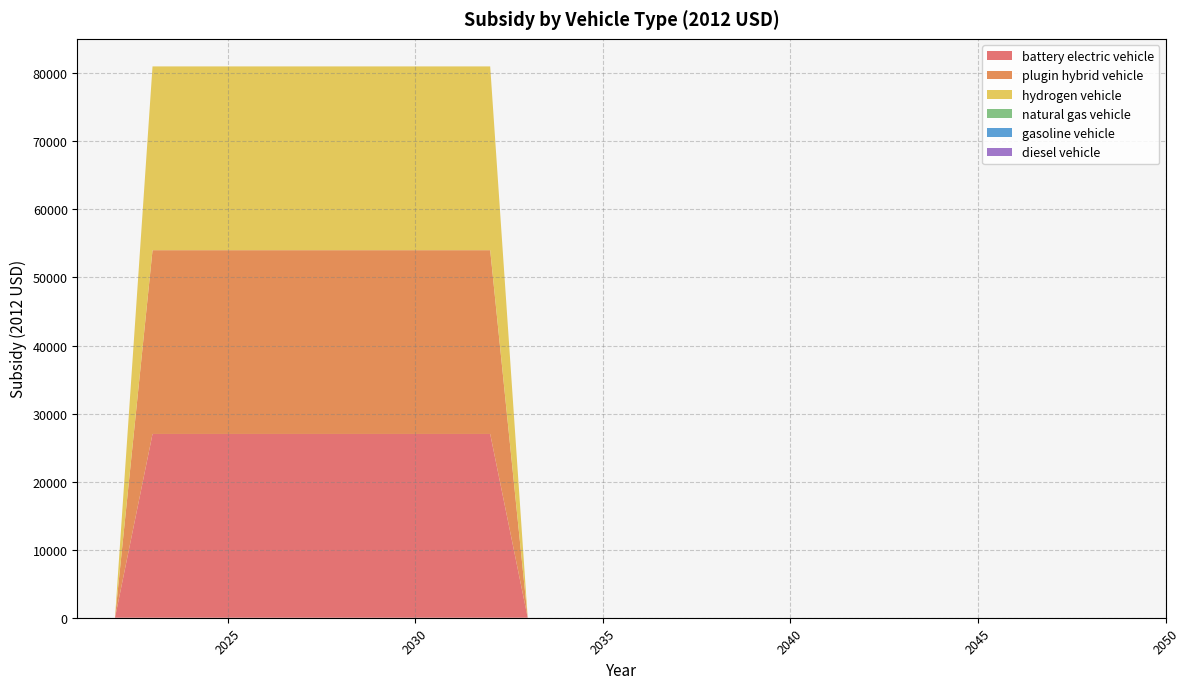

Reading right to left, transcribe all the data shown in this chart.

battery electric vehicle: 2050=0	2049=0	2048=0	2047=0	2046=0	2045=0	2044=0	2043=0	2042=0	2041=0	2040=0	2039=0	2038=0	2037=0	2036=0	2035=0	2034=0	2033=0	2032=27004	2031=27004	2030=27004	2029=27004	2028=27004	2027=27004	2026=27004	2025=27004	2024=27004	2023=27004	2022=0	2021=0
plugin hybrid vehicle: 2050=0	2049=0	2048=0	2047=0	2046=0	2045=0	2044=0	2043=0	2042=0	2041=0	2040=0	2039=0	2038=0	2037=0	2036=0	2035=0	2034=0	2033=0	2032=27004	2031=27004	2030=27004	2029=27004	2028=27004	2027=27004	2026=27004	2025=27004	2024=27004	2023=27004	2022=0	2021=0
hydrogen vehicle: 2050=0	2049=0	2048=0	2047=0	2046=0	2045=0	2044=0	2043=0	2042=0	2041=0	2040=0	2039=0	2038=0	2037=0	2036=0	2035=0	2034=0	2033=0	2032=27004	2031=27004	2030=27004	2029=27004	2028=27004	2027=27004	2026=27004	2025=27004	2024=27004	2023=27004	2022=0	2021=0
natural gas vehicle: 2050=0	2049=0	2048=0	2047=0	2046=0	2045=0	2044=0	2043=0	2042=0	2041=0	2040=0	2039=0	2038=0	2037=0	2036=0	2035=0	2034=0	2033=0	2032=0	2031=0	2030=0	2029=0	2028=0	2027=0	2026=0	2025=0	2024=0	2023=0	2022=0	2021=0
gasoline vehicle: 2050=0	2049=0	2048=0	2047=0	2046=0	2045=0	2044=0	2043=0	2042=0	2041=0	2040=0	2039=0	2038=0	2037=0	2036=0	2035=0	2034=0	2033=0	2032=0	2031=0	2030=0	2029=0	2028=0	2027=0	2026=0	2025=0	2024=0	2023=0	2022=0	2021=0
diesel vehicle: 2050=0	2049=0	2048=0	2047=0	2046=0	2045=0	2044=0	2043=0	2042=0	2041=0	2040=0	2039=0	2038=0	2037=0	2036=0	2035=0	2034=0	2033=0	2032=0	2031=0	2030=0	2029=0	2028=0	2027=0	2026=0	2025=0	2024=0	2023=0	2022=0	2021=0